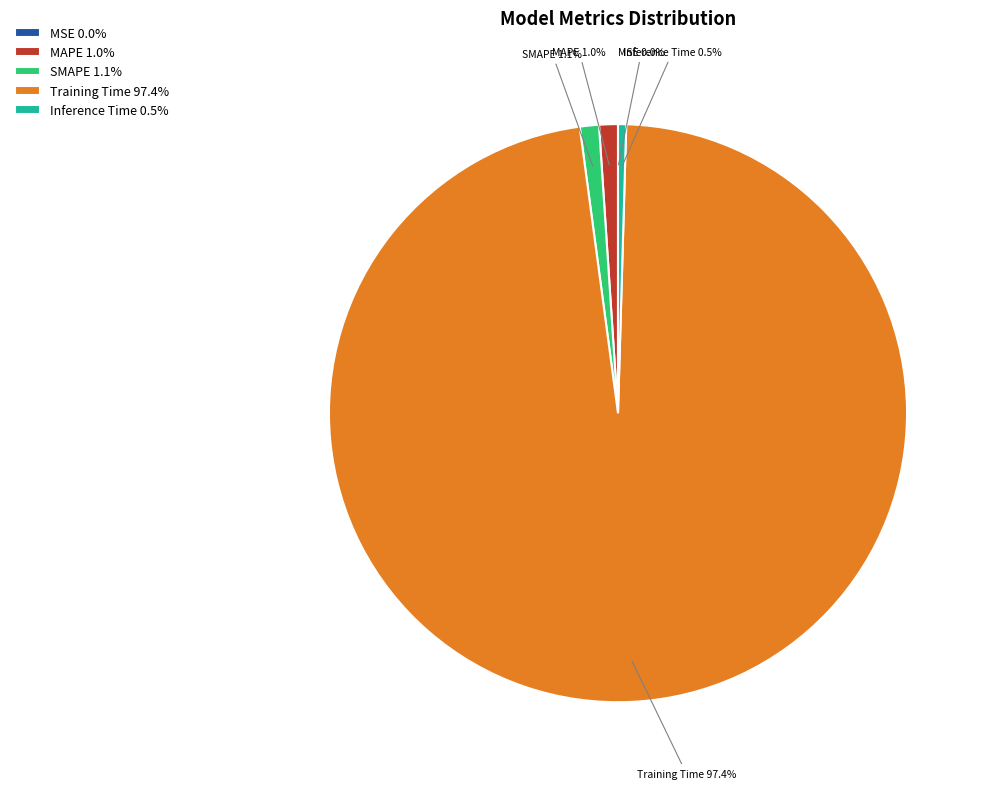

What is the majority slice?

Training Time